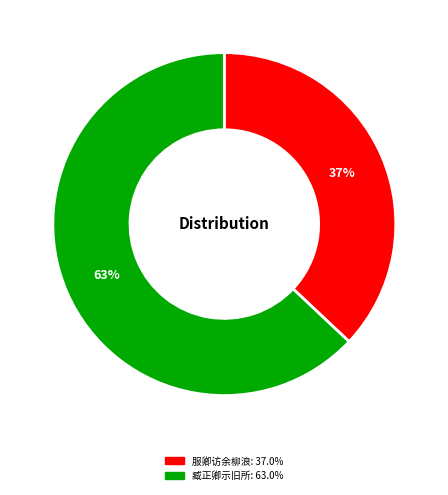

To the nearest percent, what is the average slice percentage?

50%